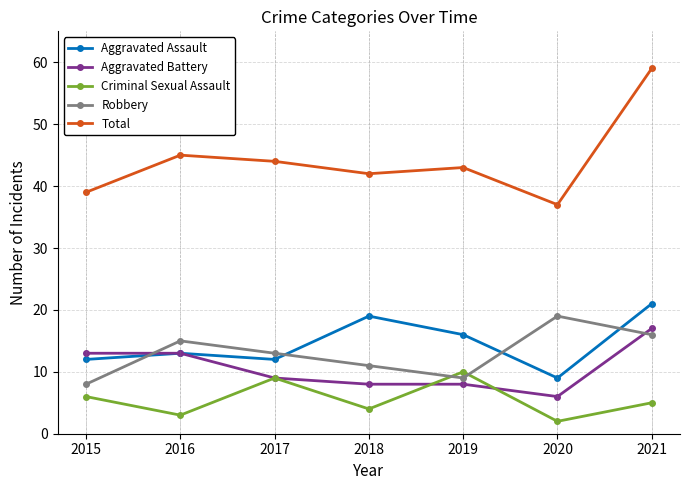

At which category is the sum across all series the highest?

2021